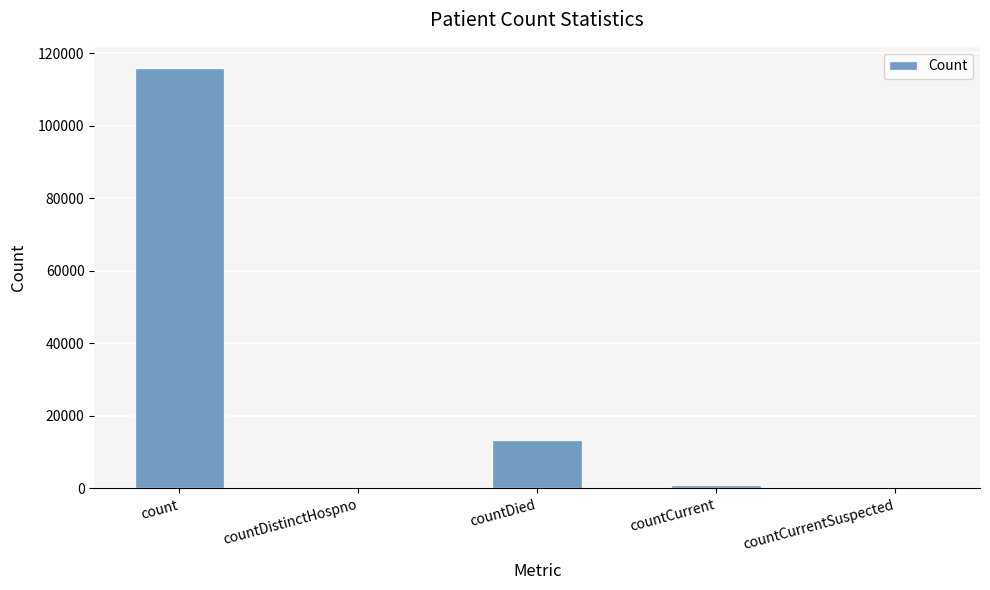

What is the change in value from countDistinctHospno to countDied?

+13399